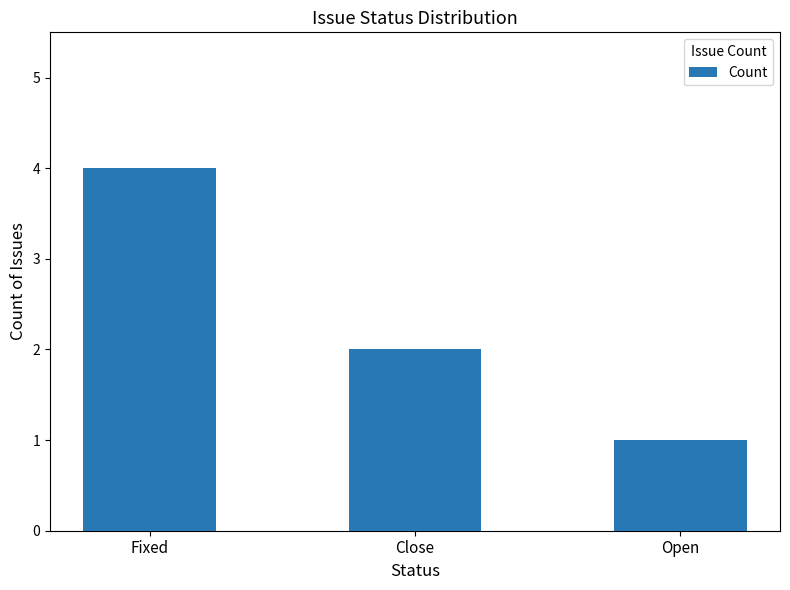

How many data points does each series have?

3